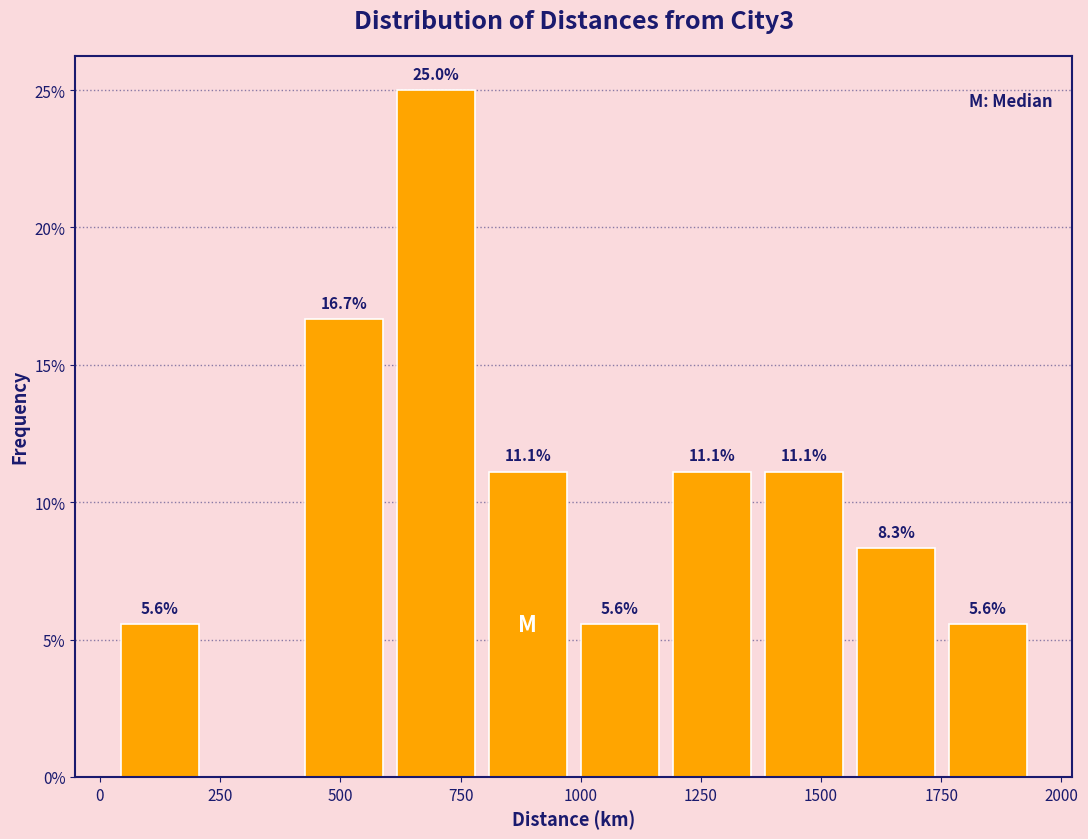

Read against the x-axis, roughly where is the centre of the tallest bar?

700